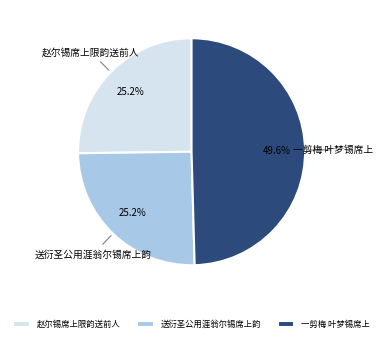

To the nearest percent, what percentage of the pie is 送衍圣公用涯翁尔锡席上韵?

25%